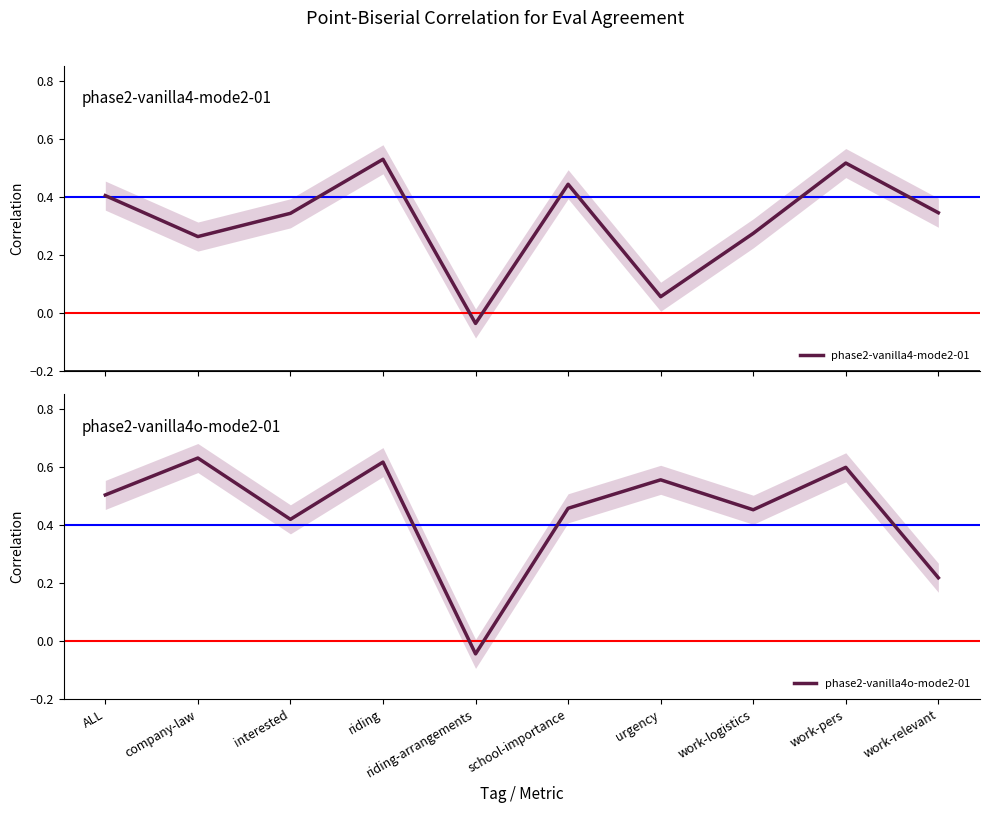

Which series has the widest spread of values?

phase2-vanilla4o-mode2-01